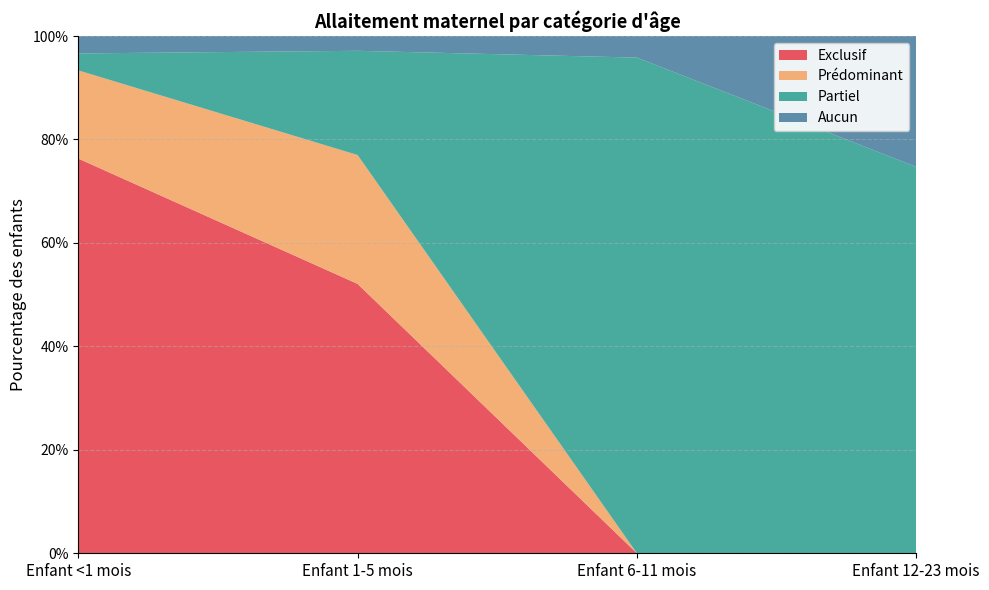

Reading right to left, list all the values displayed in this chart.

Exclusif: 0.0	0.0	0.5	0.8
Prédominant: 0.0	0.0	0.2	0.2
Partiel: 0.7	1.0	0.2	0.0
Aucun: 0.3	0.0	0.0	0.0